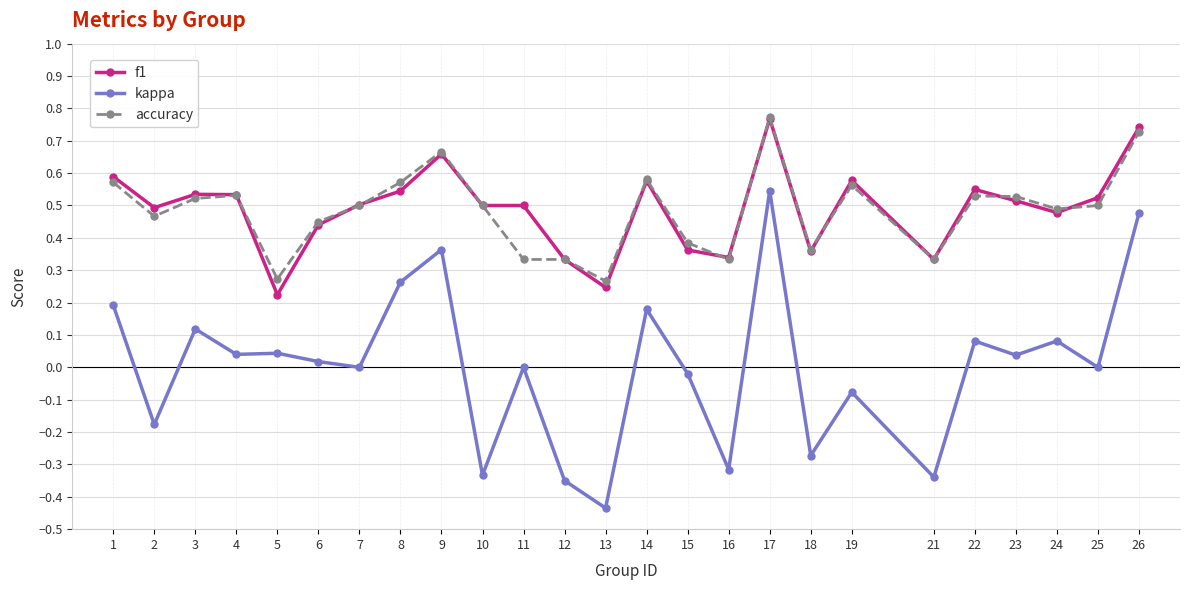

Where is the first local maximum for kappa?

3